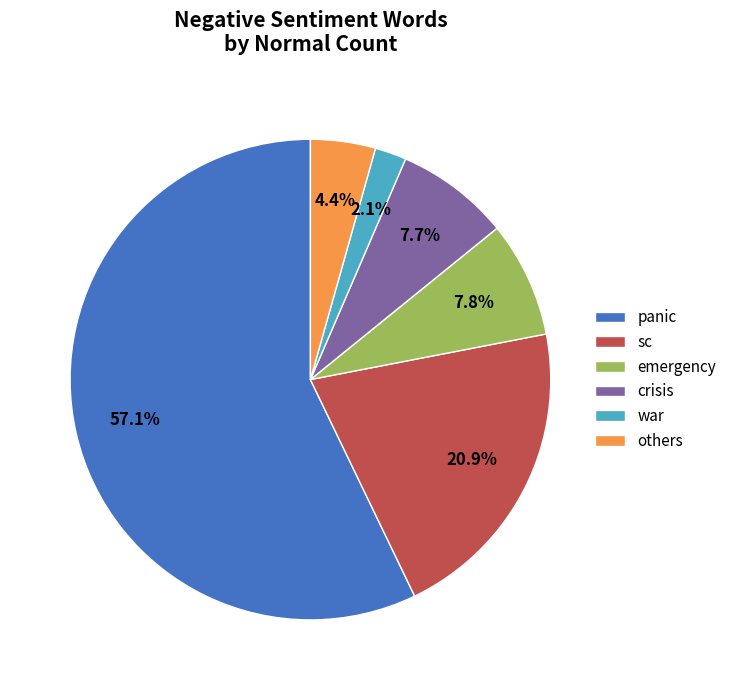

How many slices are in this pie chart?

6